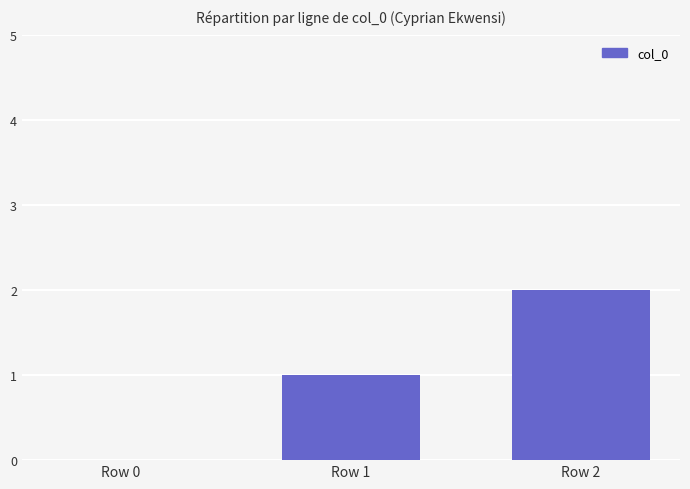

Reading left to right, list all the values displayed in this chart.

Row 0=0	Row 1=1	Row 2=2